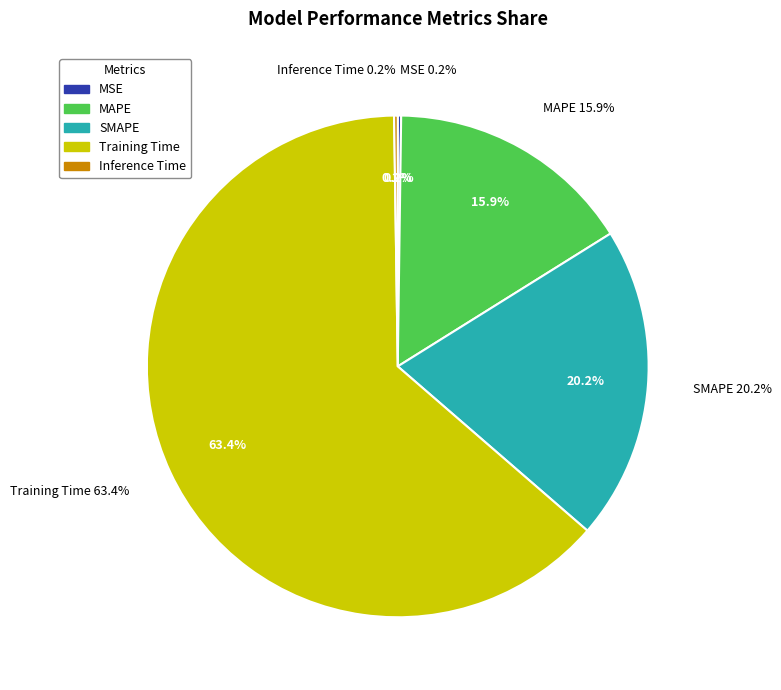

Rank the categories by value from lowest to highest.

MSE, Inference Time, MAPE, SMAPE, Training Time